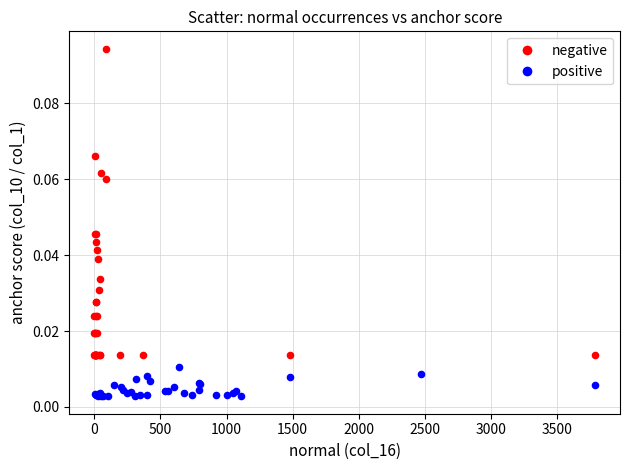

Which series contains the highest Y value?

negative